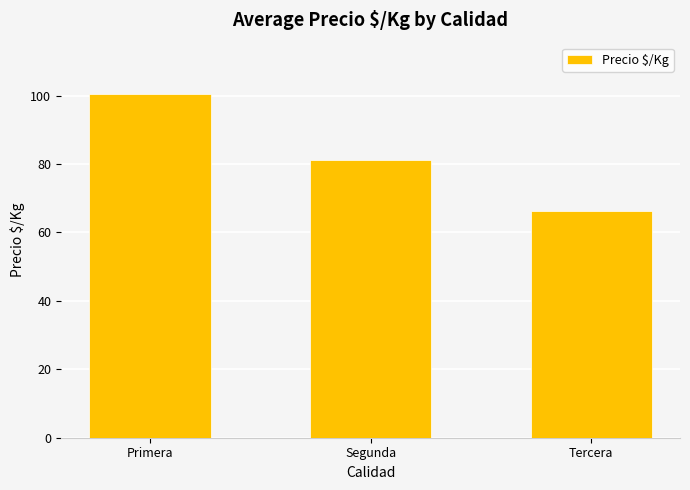

Count the number of categories in the chart.

3